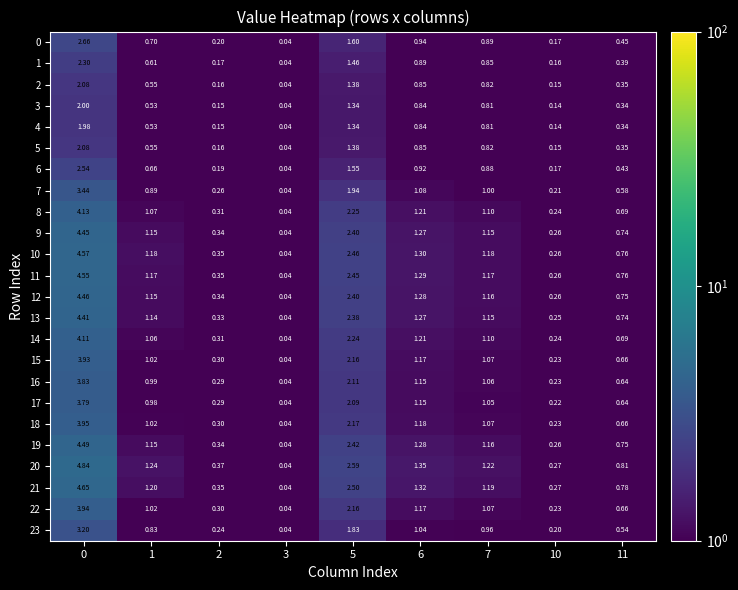

Is the value of 2 at 7 greater than the value of 13 at 7?

No